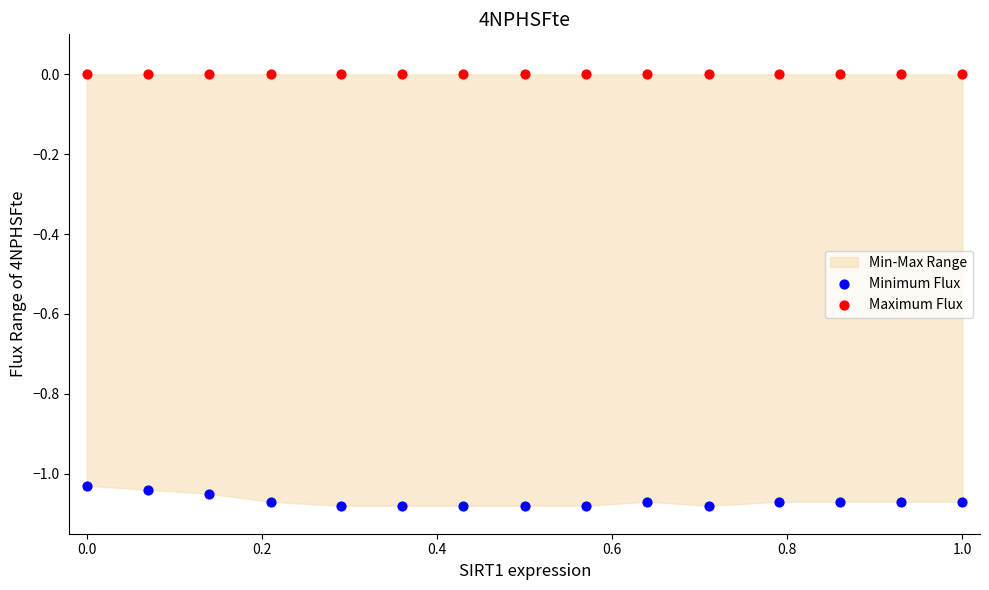

Which series reaches the maximum Y coordinate?

Maximum Flux